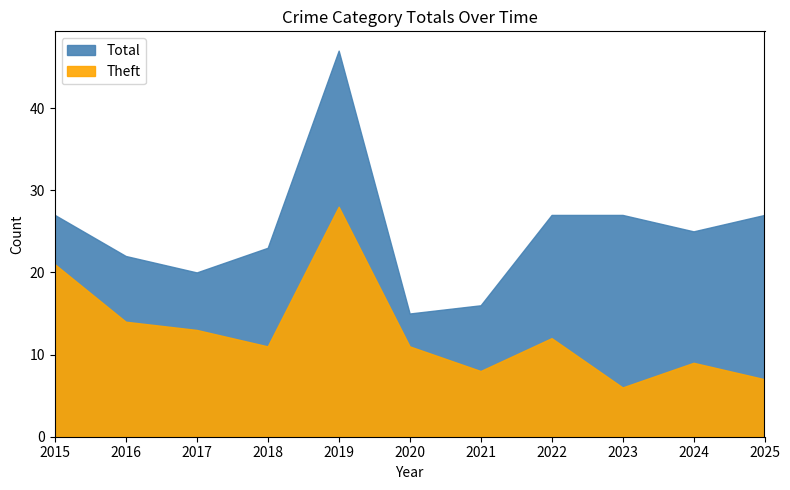

True or false: Total has more than 0 points higher than both neighbors.

True